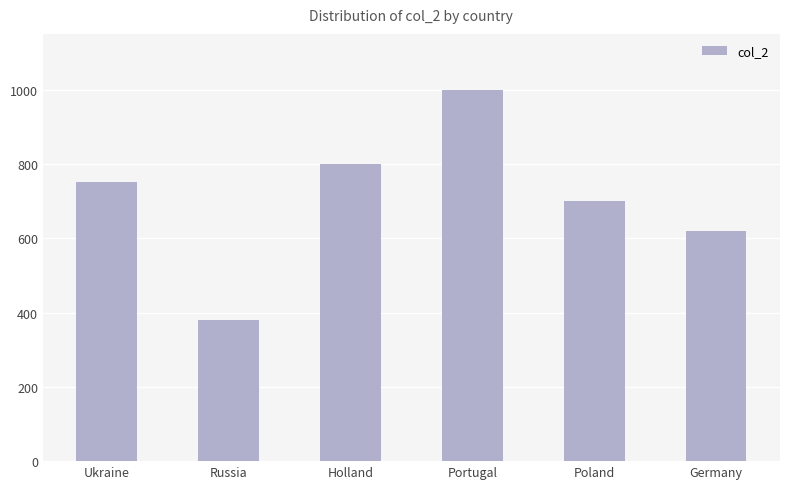

What is the difference between the maximum and minimum values?

620